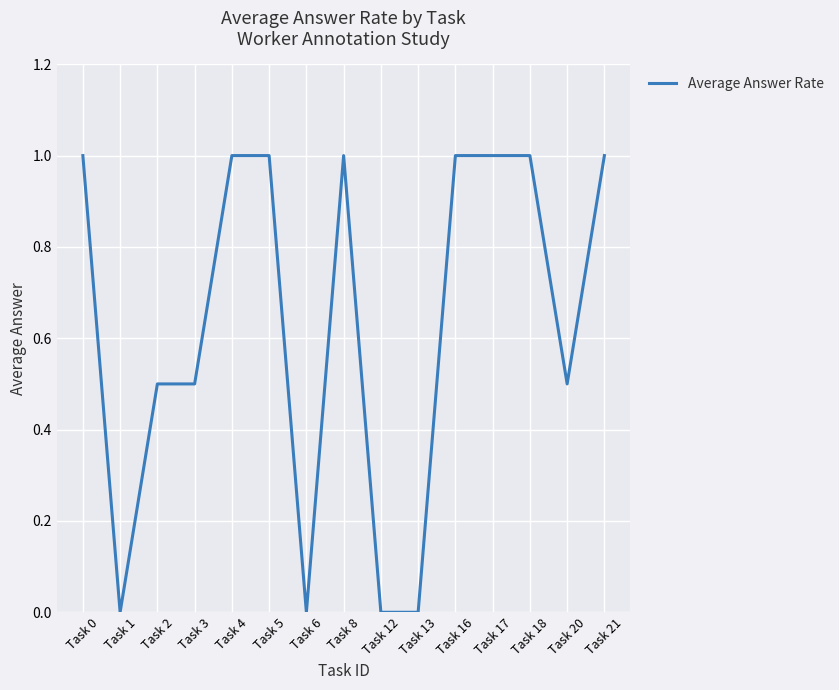

Which has a higher value, Task 4 or Task 6?

Task 4